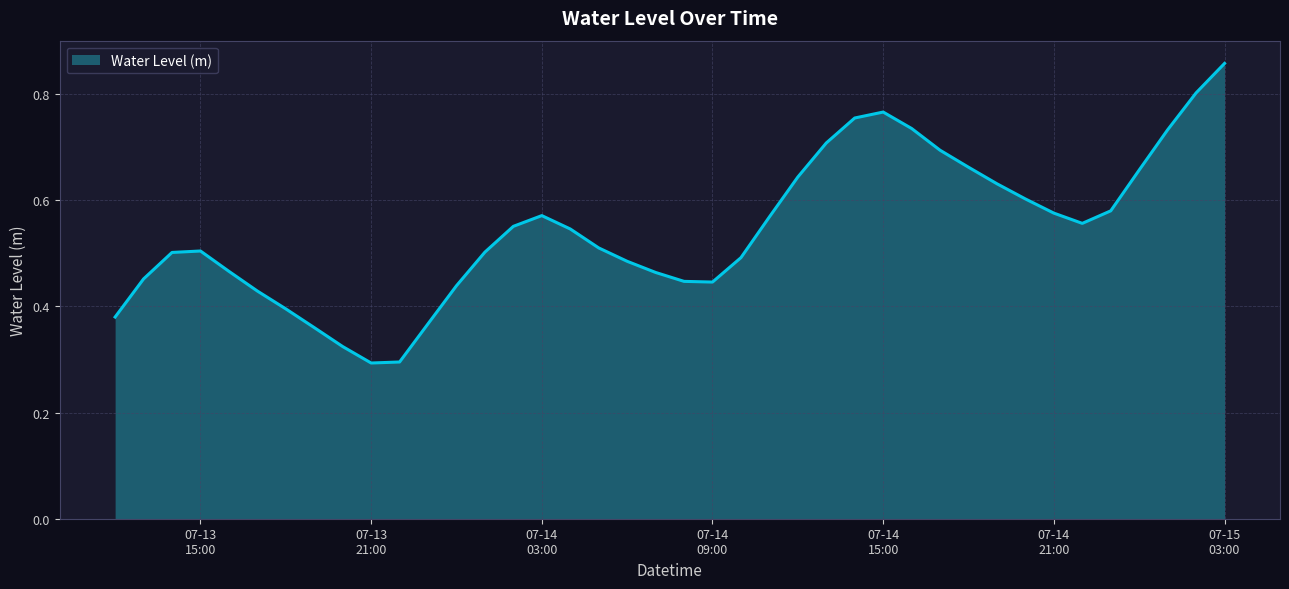

How many lines are shown in the chart?

1